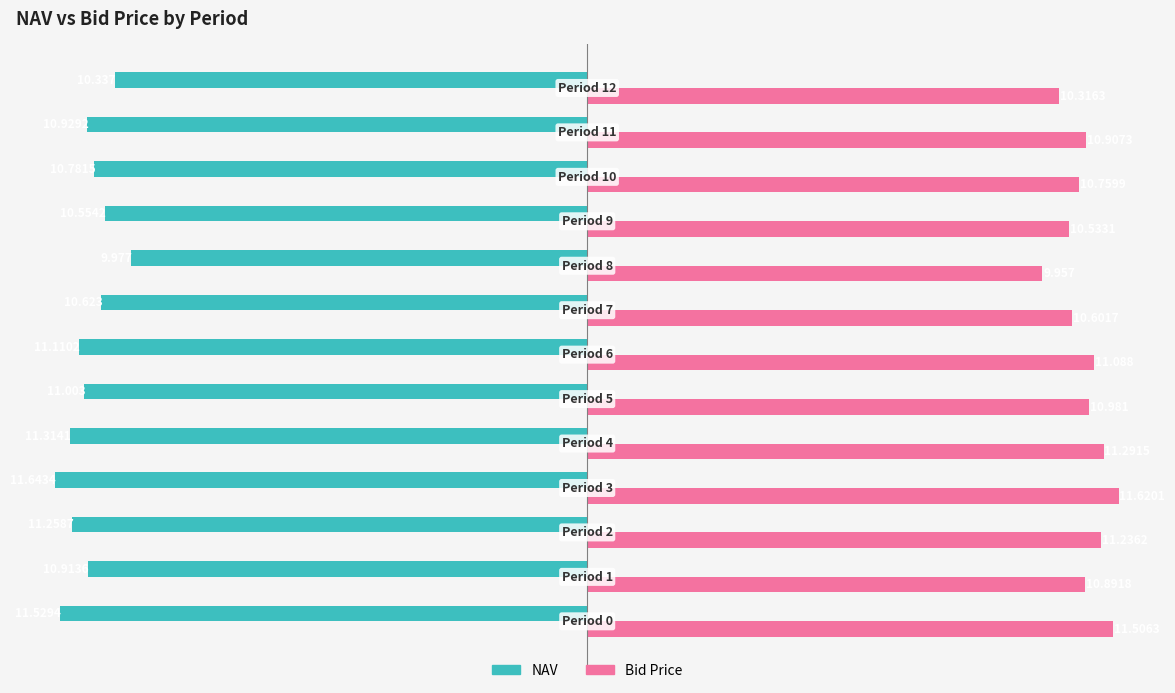

Which series has the largest total across all categories?

Bid Price